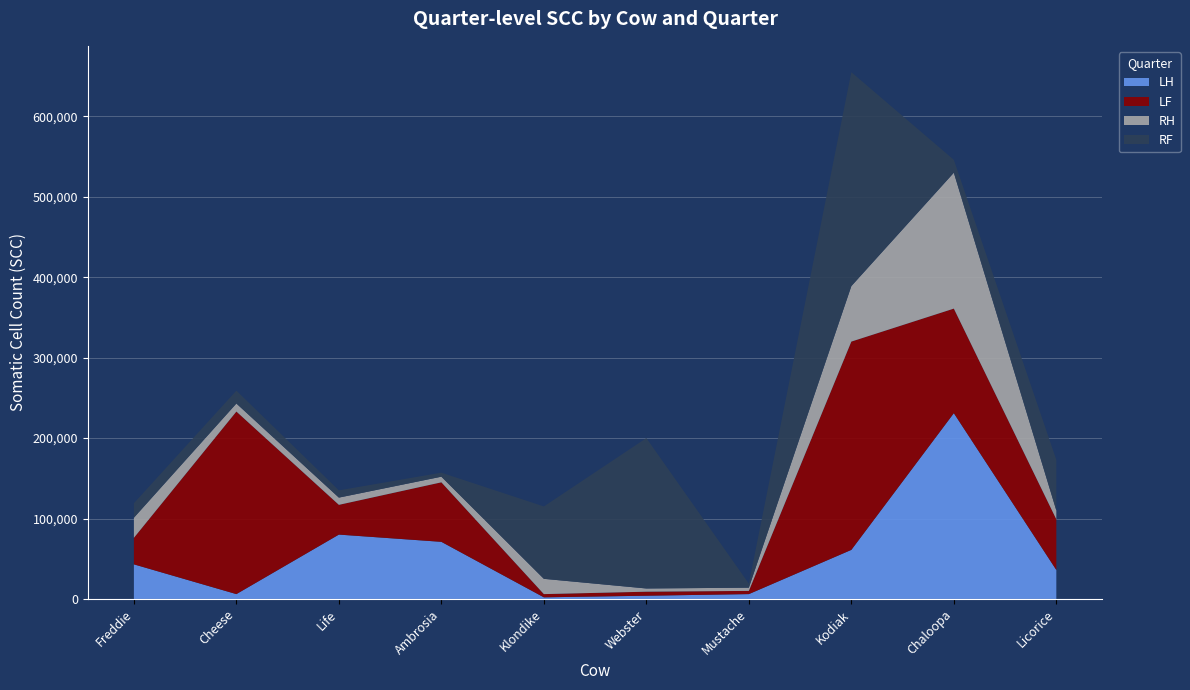

Reading left to right, extract all data points from this chart.

LH: Freddie=43000	Cheese=6000	Life=80000	Ambrosia=71000	Klondike=2000	Webster=4000	Mustache=6000	Kodiak=61000	Chaloopa=231000	Licorice=36000
LF: Freddie=33000	Cheese=227000	Life=37000	Ambrosia=74000	Klondike=4000	Webster=5000	Mustache=4000	Kodiak=259000	Chaloopa=130000	Licorice=63000
RH: Freddie=25000	Cheese=10000	Life=9000	Ambrosia=7000	Klondike=19000	Webster=4000	Mustache=4000	Kodiak=69000	Chaloopa=169000	Licorice=11000
RF: Freddie=18000	Cheese=16000	Life=9000	Ambrosia=5000	Klondike=90000	Webster=187000	Mustache=5000	Kodiak=266000	Chaloopa=16000	Licorice=63000